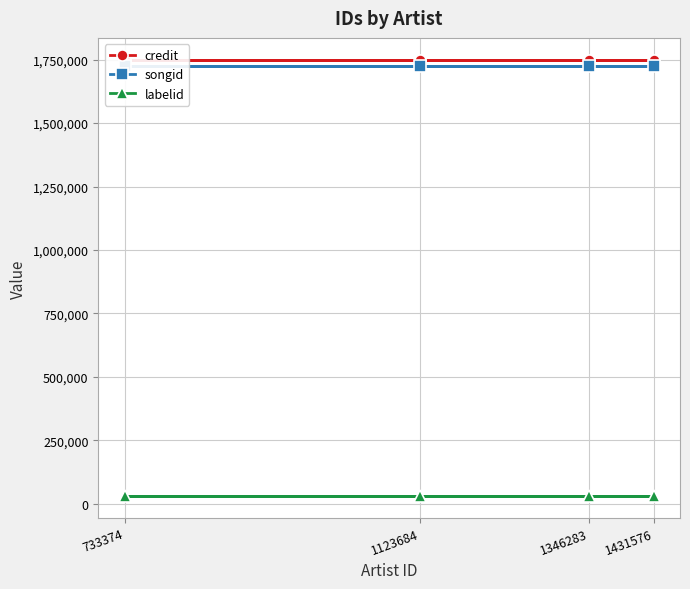

What is the value of the credit point at the 3rd from the left?

1749343